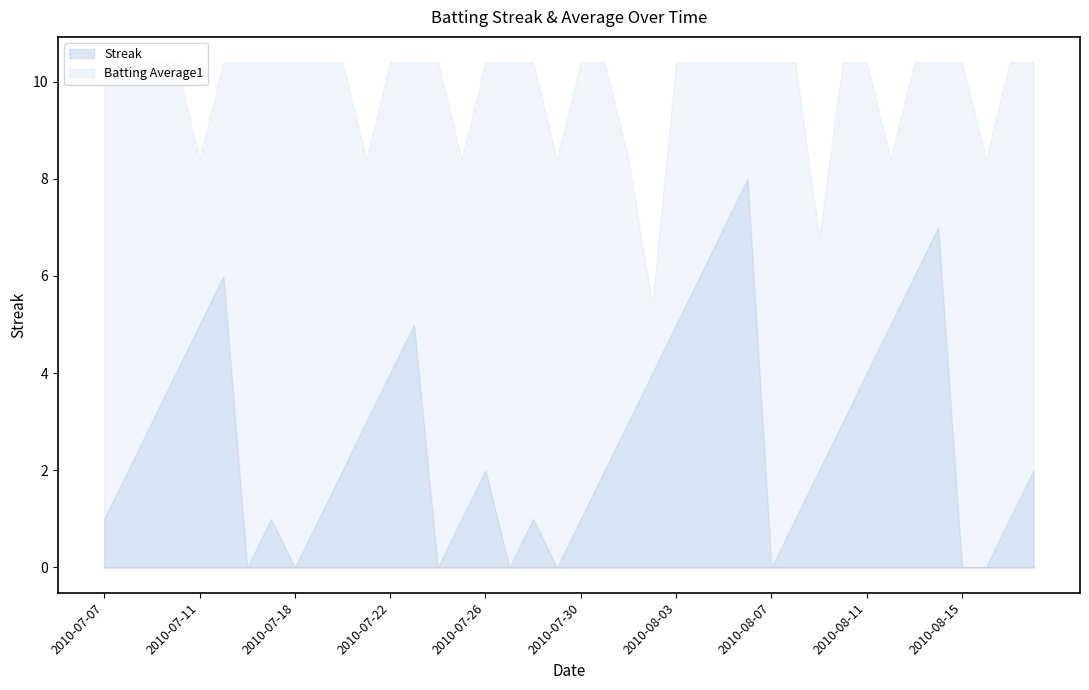

Which series changed the most between 2010-08-06 and 2010-08-11?

Streak